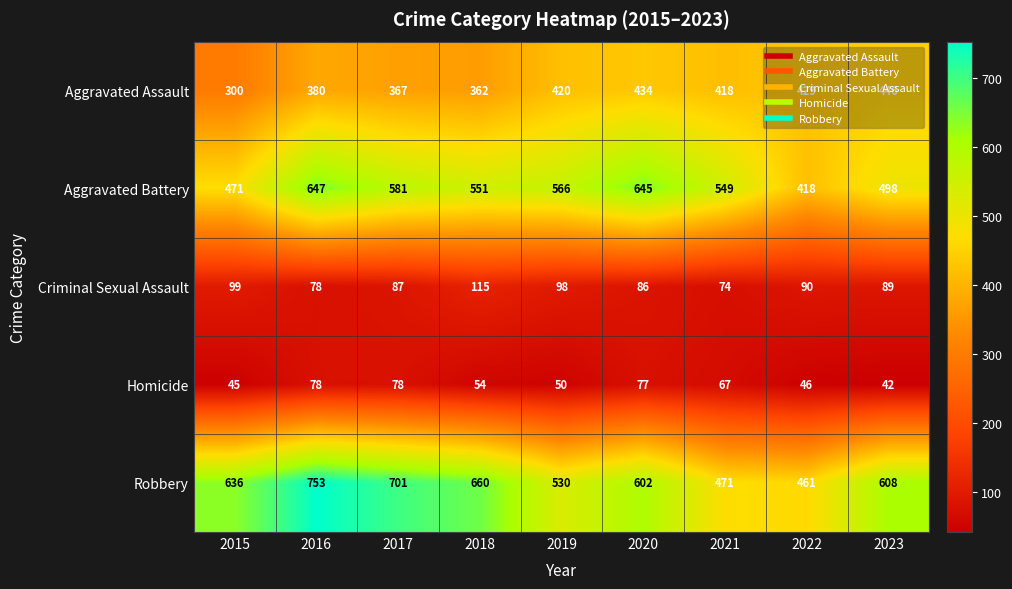

At how many categories does at least one series exceed 141?

9